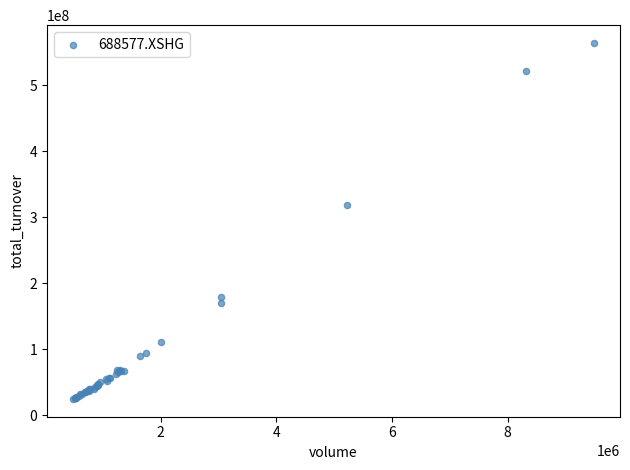

What Y value in the scatter plot is closest to 294250232?

318402055